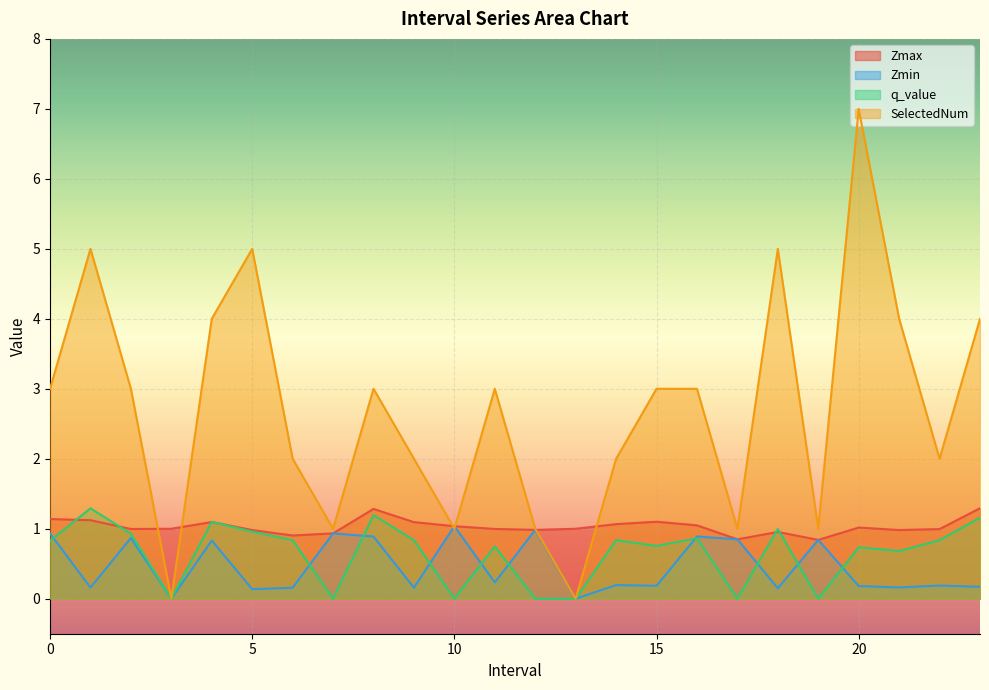

What is the label of the 11th point from the right?

13.0